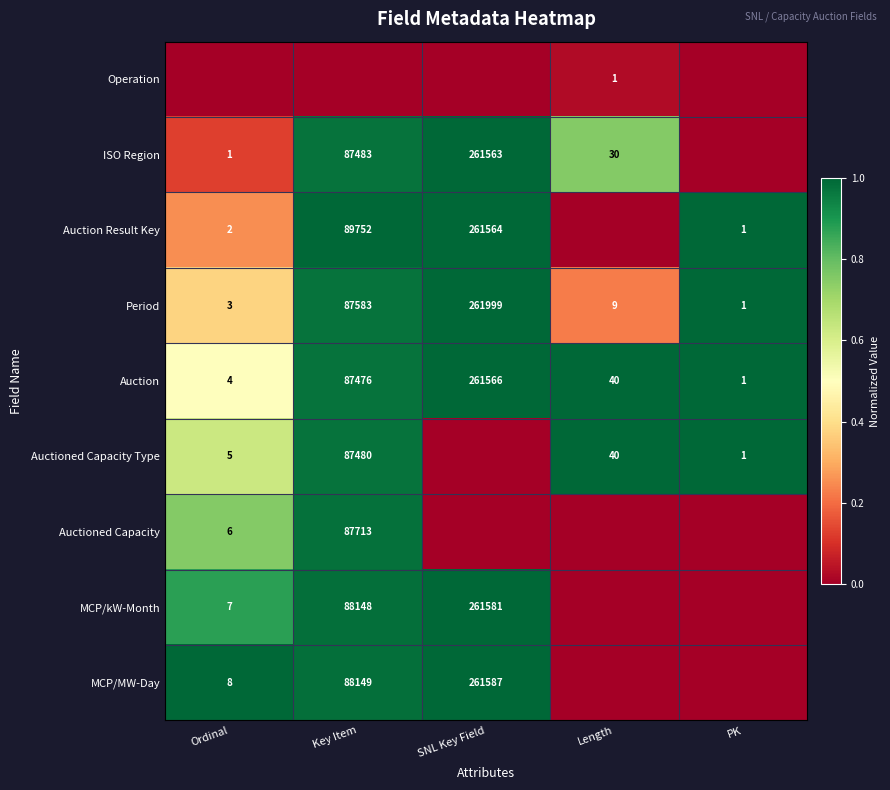

Is the value of ISO Region at Ordinal greater than the value of Auction Result Key at SNL Key Field?

No